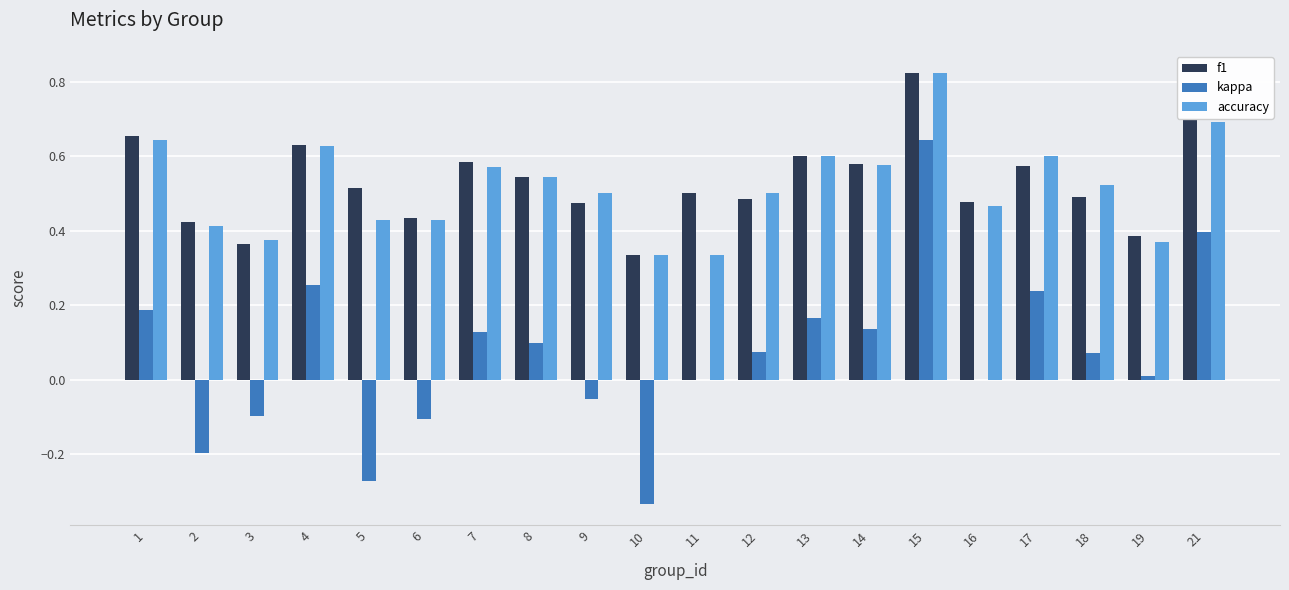

Which category has the highest value in the accuracy series?

15